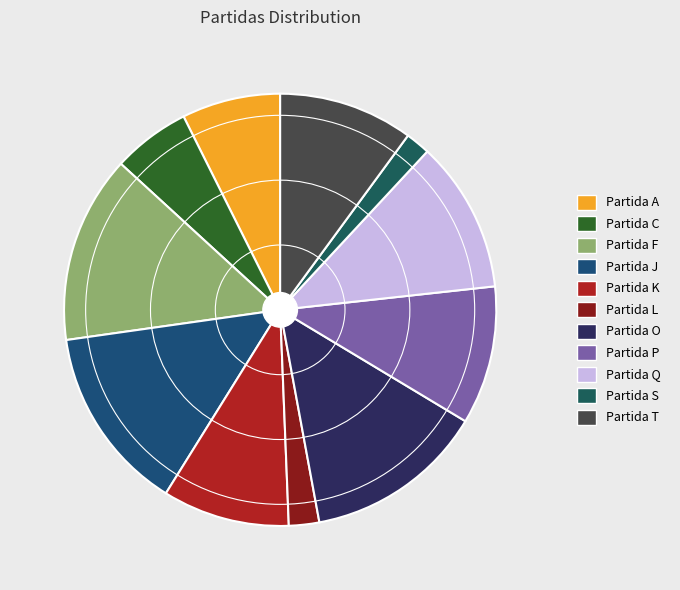

Approximately how many times larger is the value at Partida J compared to Partida Q?

1.2